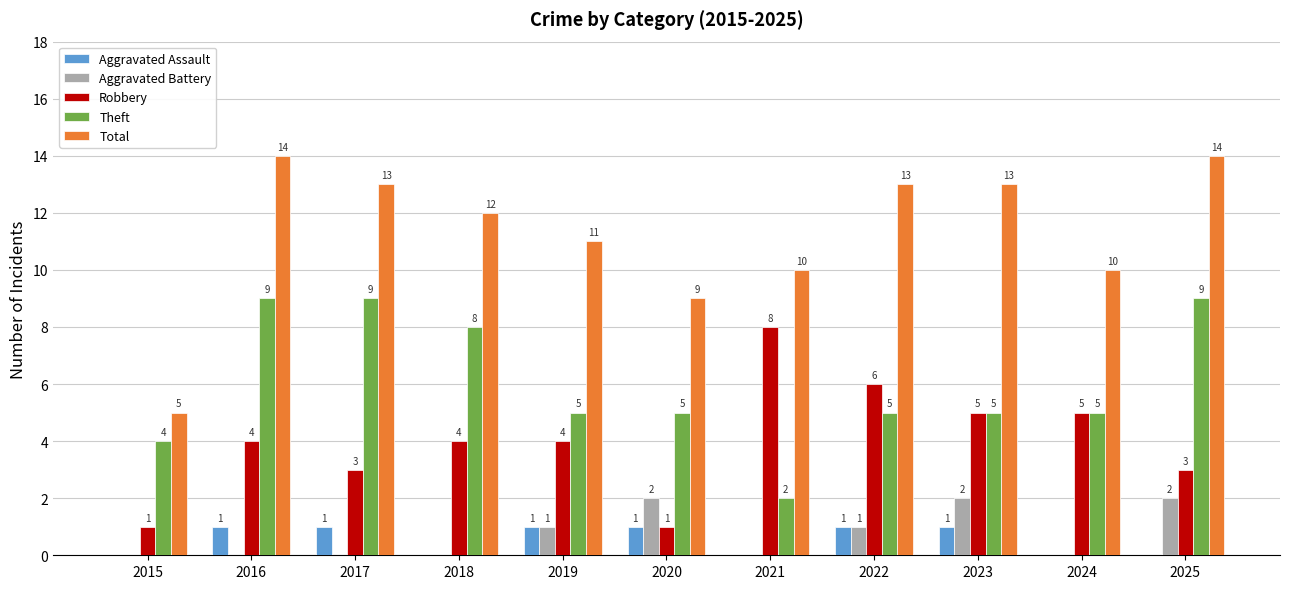

Which series has the largest total across all categories?

Total